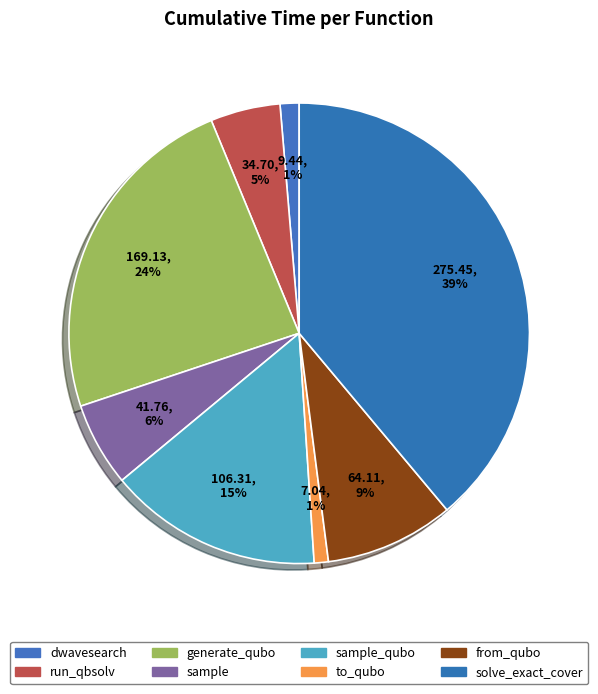

How many segments does this pie chart have?

8